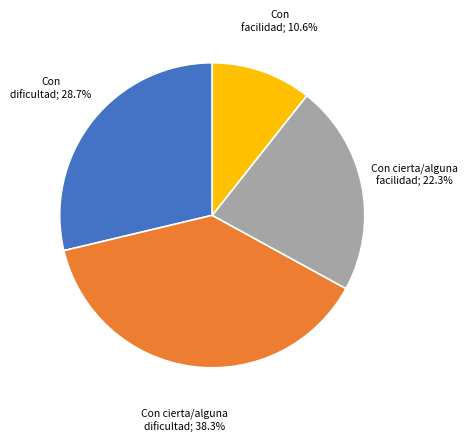

Does any single category account for the majority?

No